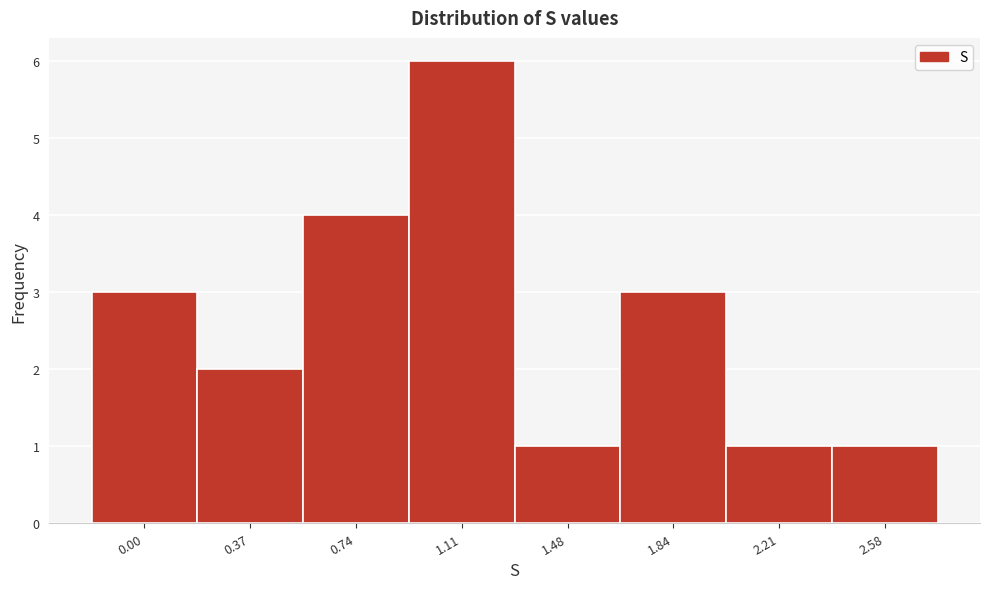

Reading left to right, what are all the values shown in this chart?

0.00=3	0.37=2	0.74=4	1.11=6	1.48=1	1.84=3	2.21=1	2.58=1